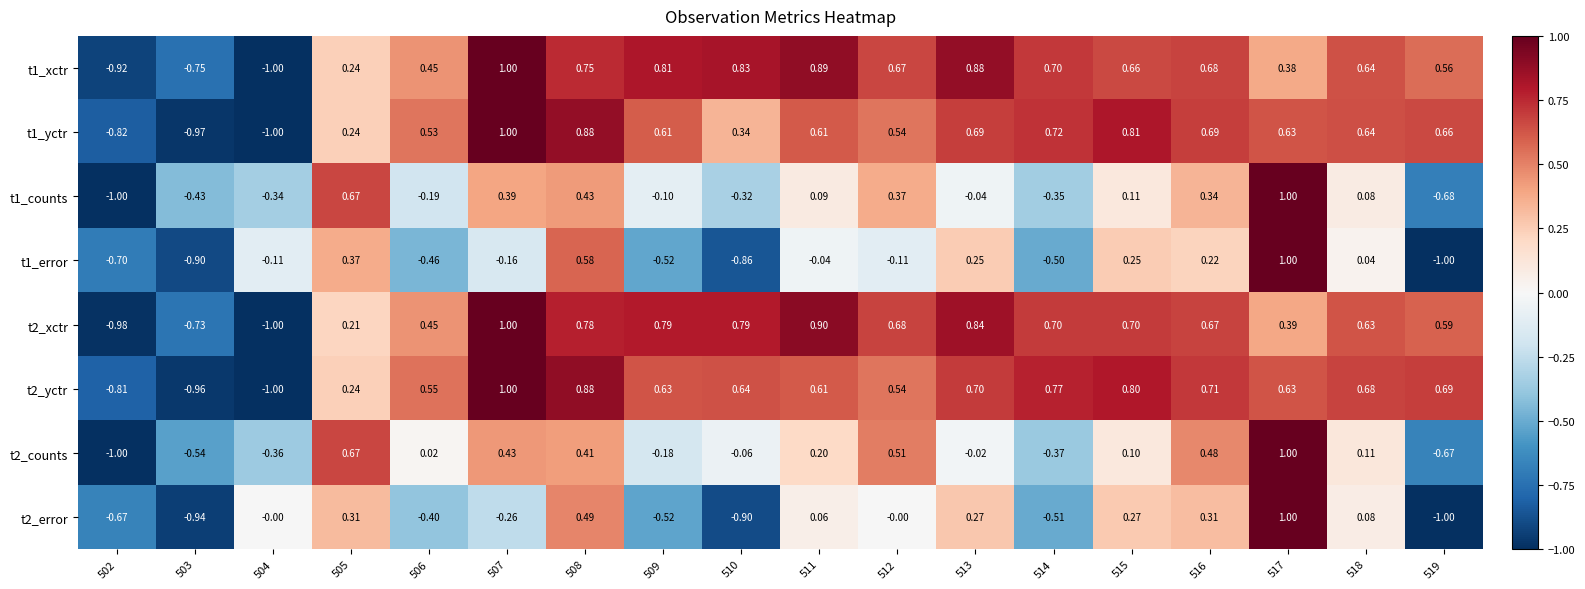

How many categories are shown in the chart?

18